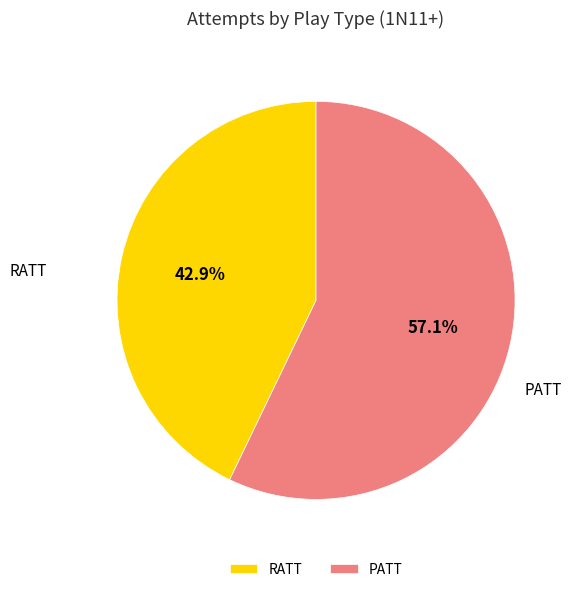

Is it true that RATT is 43% of the pie?

True